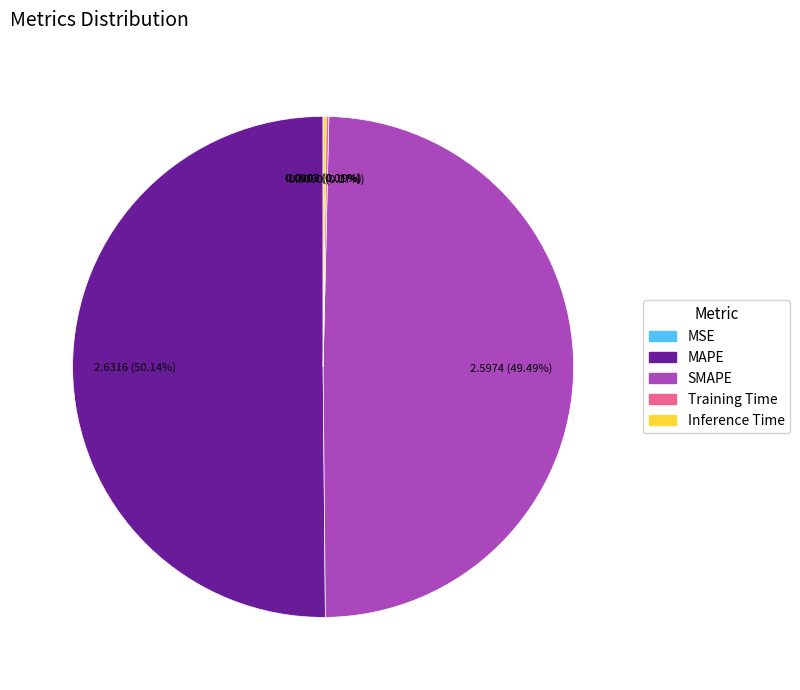

Which slice is the largest?

MAPE